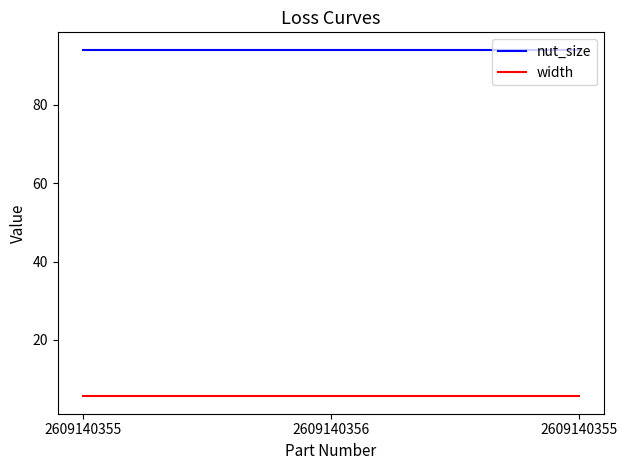

What are all the series names shown in the legend?

nut_size, width